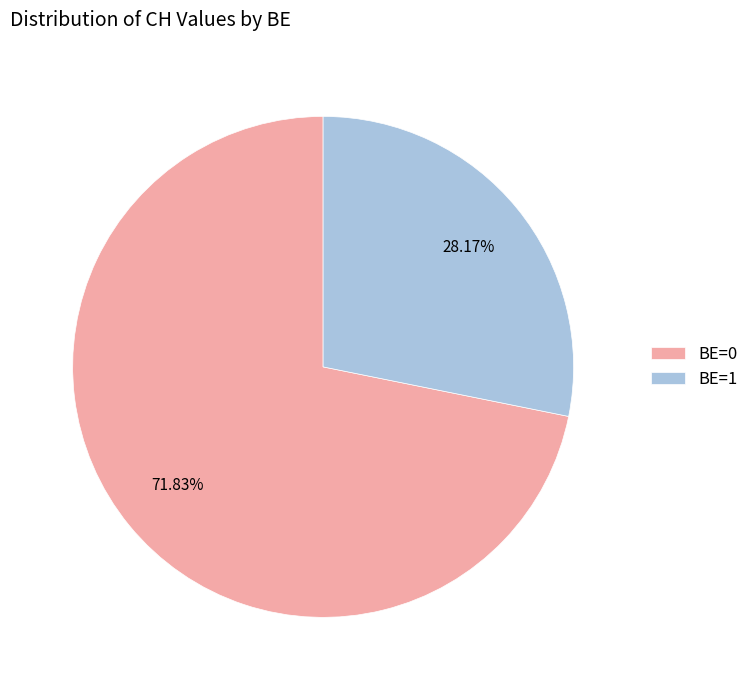

What is the ratio of the value at BE=1 to the value at BE=0?

0.4